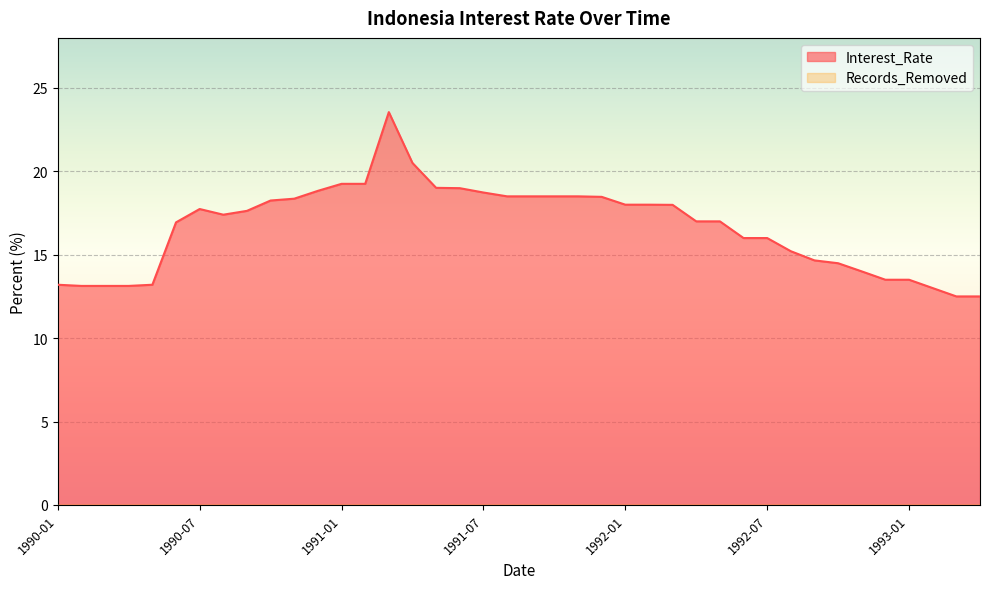

Which label corresponds to the largest value in the chart?

1991-03